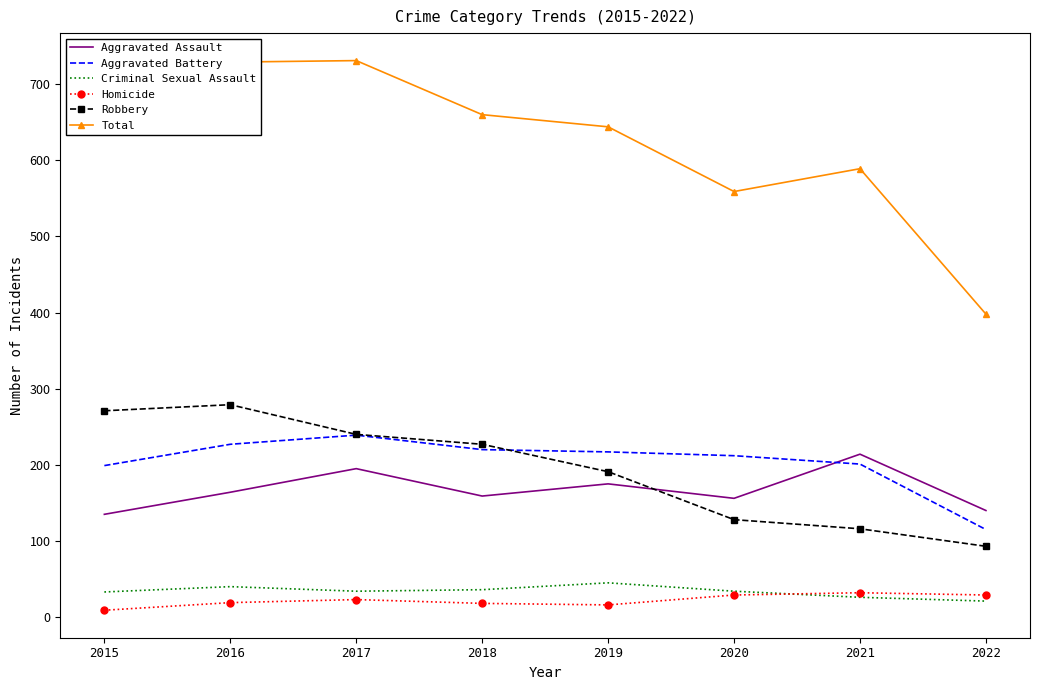

Is the value of Robbery at 2021 greater than the value of Aggravated Assault at 2018?

No